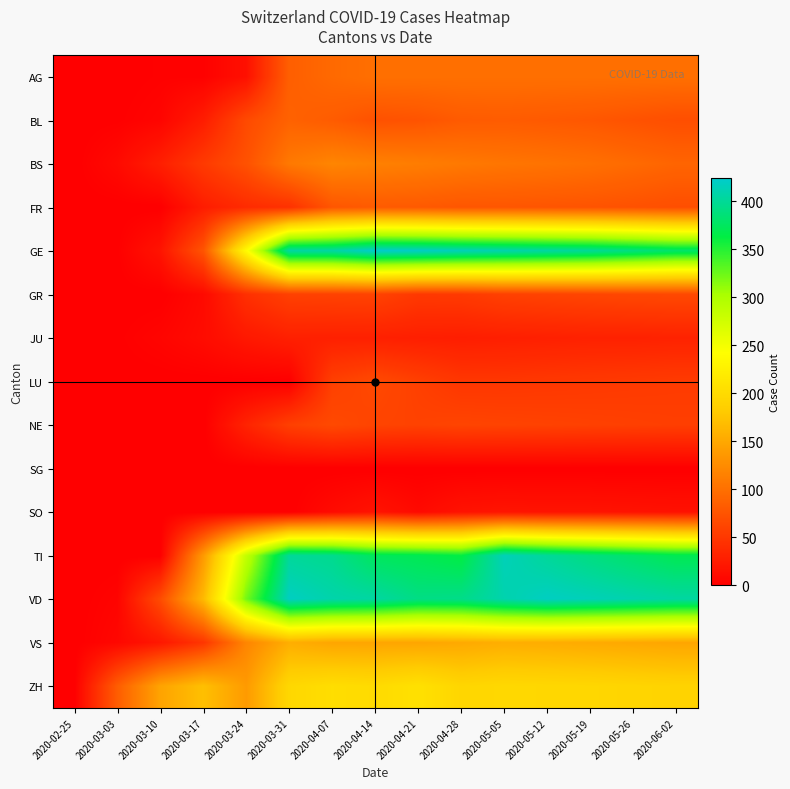

What is the greatest value displayed?

424